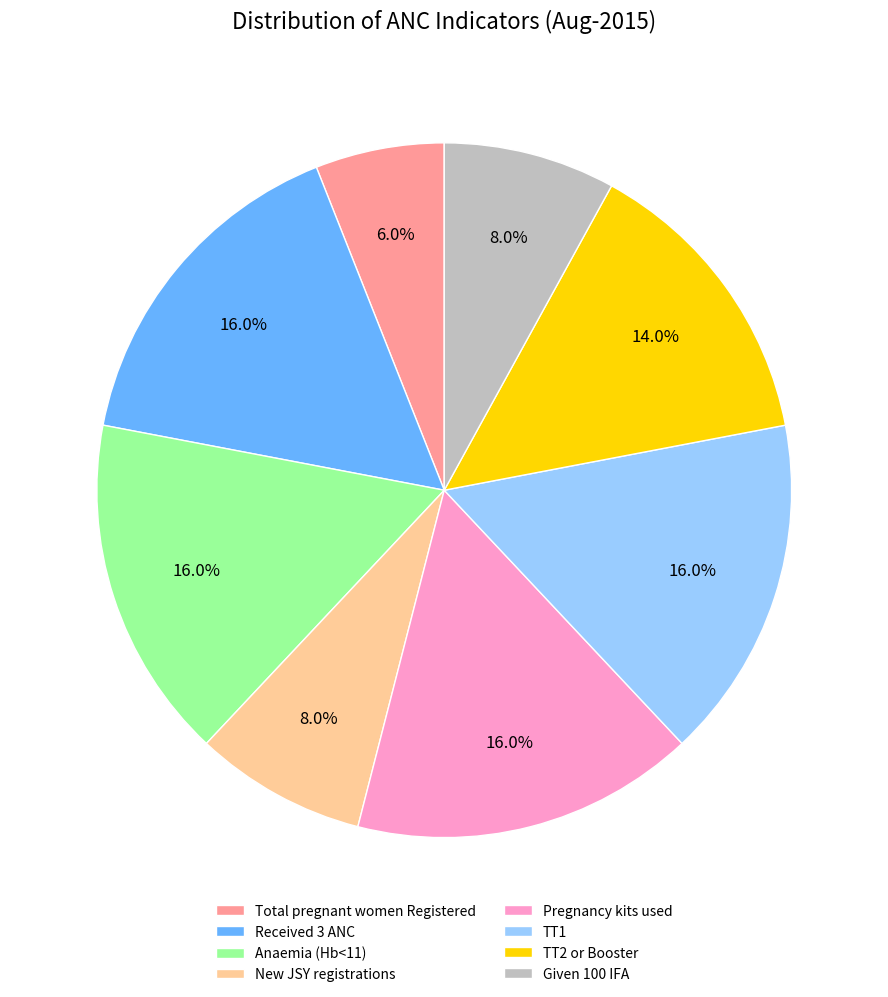

To the nearest percent, what is the average slice percentage?

12%